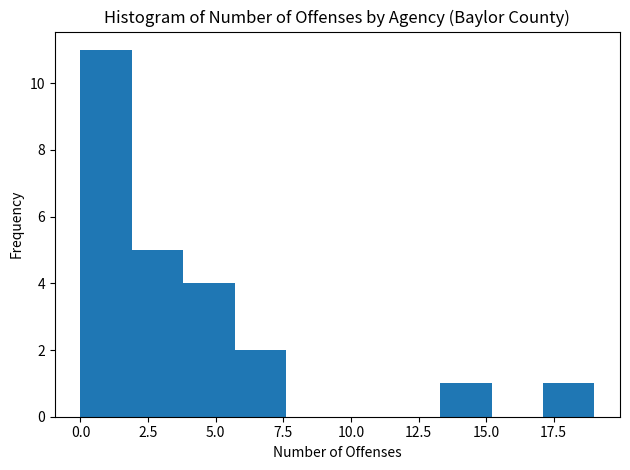

Around what value on the x-axis is the tallest bar? Give the approximate position of its centre, as read against the axis.

1.0